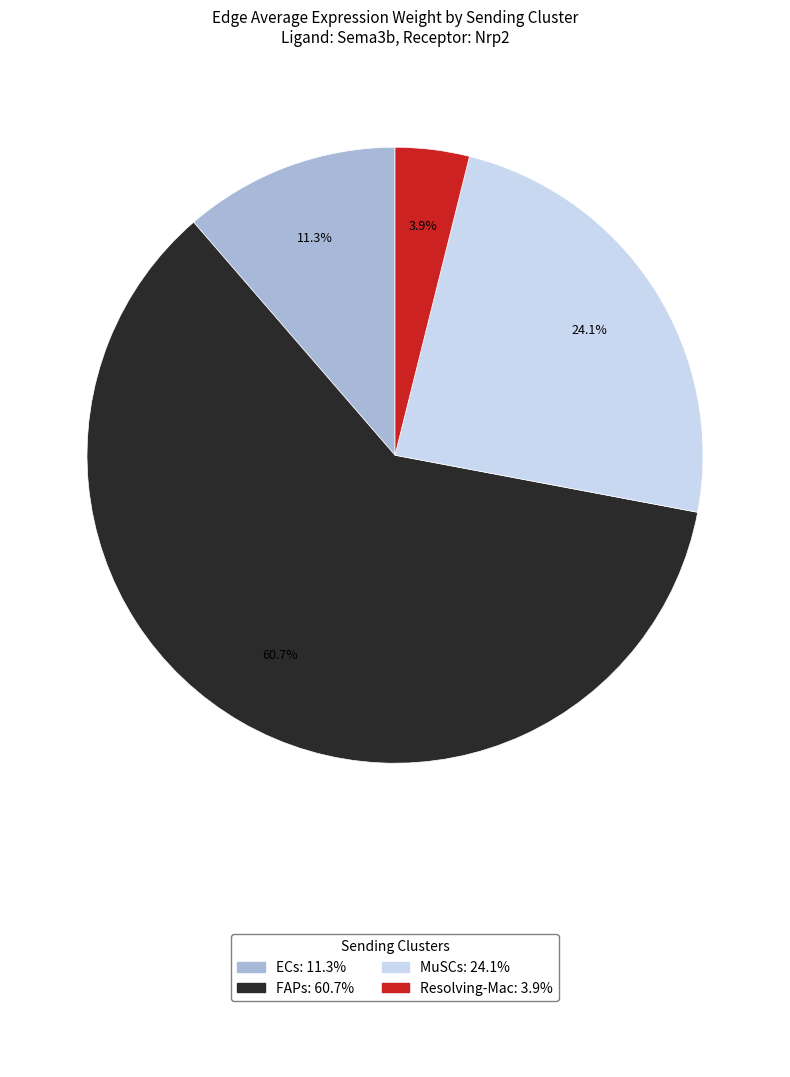

Does any single category account for the majority?

Yes